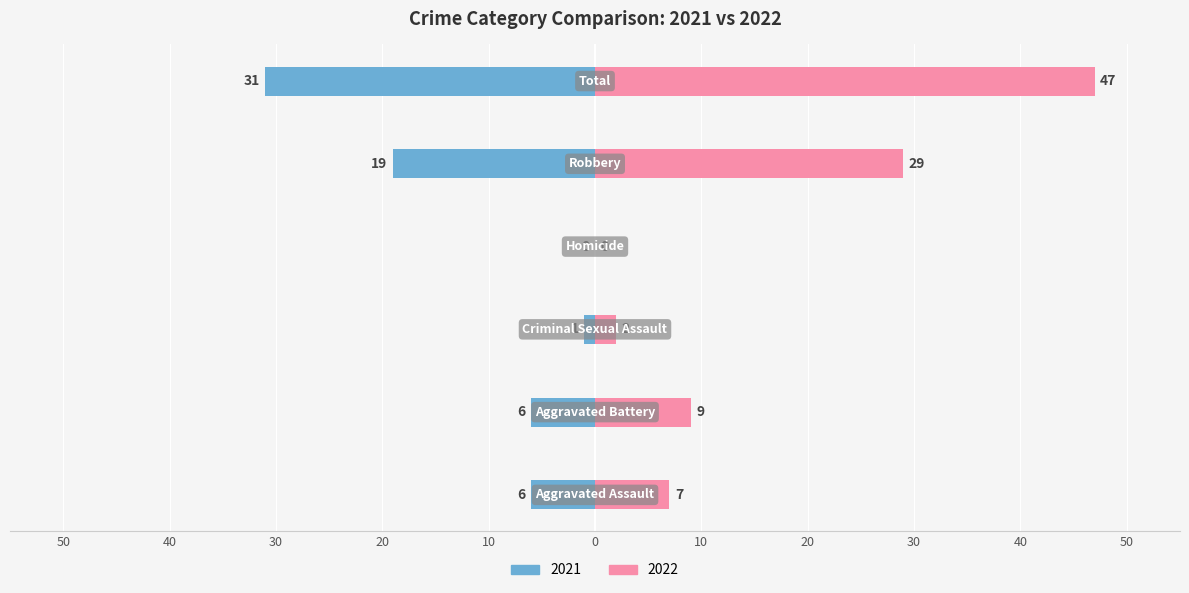

At how many categories does at least one series exceed -16?

6